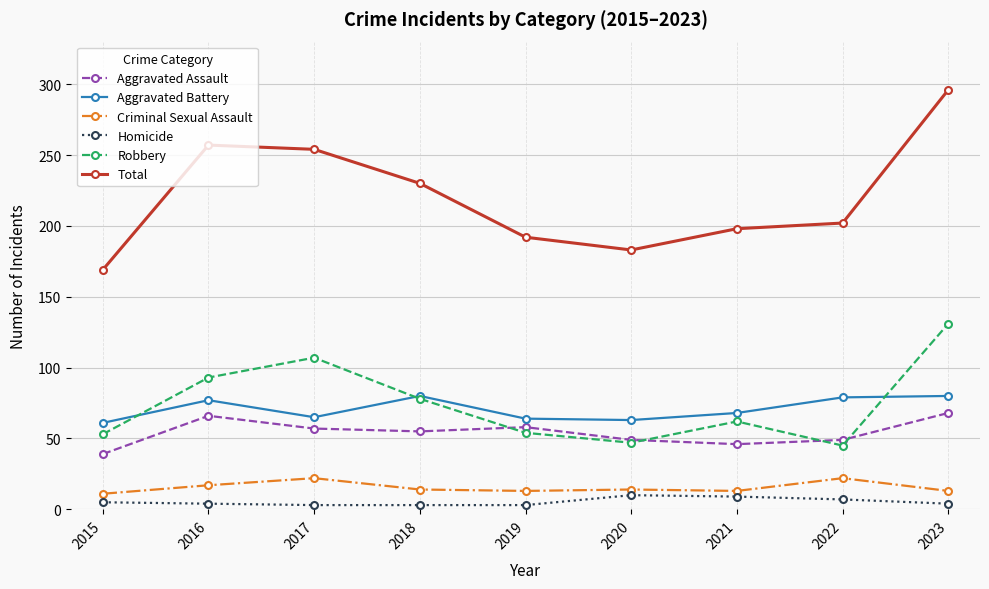

What is the difference between the second highest and second lowest values in the Aggravated Assault series?

20